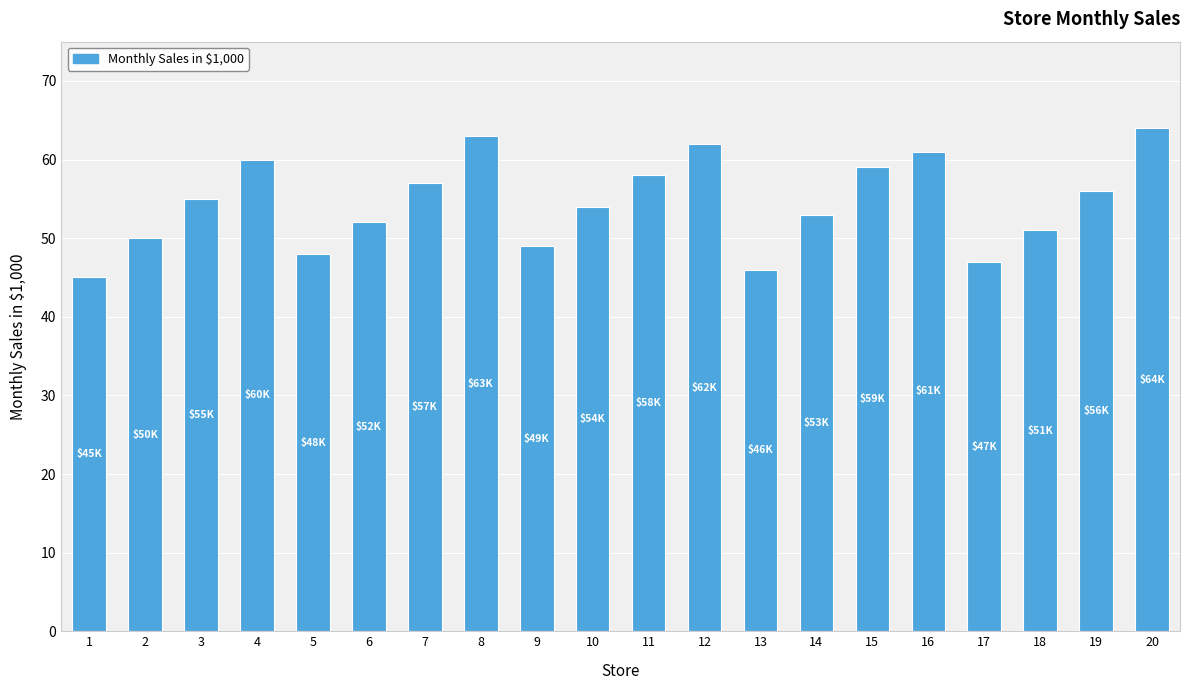

The chart shows a value of 51 at 18. True or false?

True